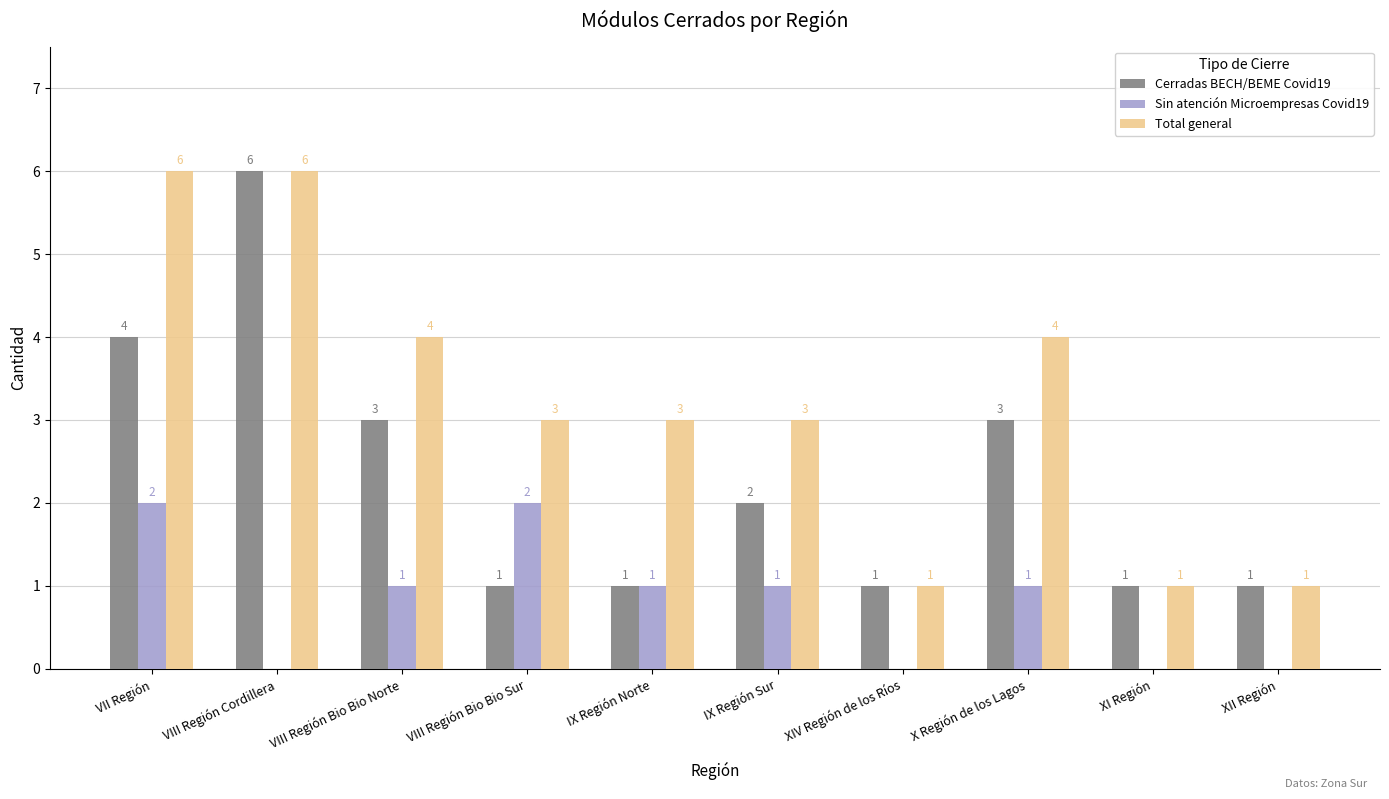

Is the value of Sin atención Microempresas Covid19 at IX Región Sur greater than the value of Cerradas BECH/BEME Covid19 at VII Región?

No